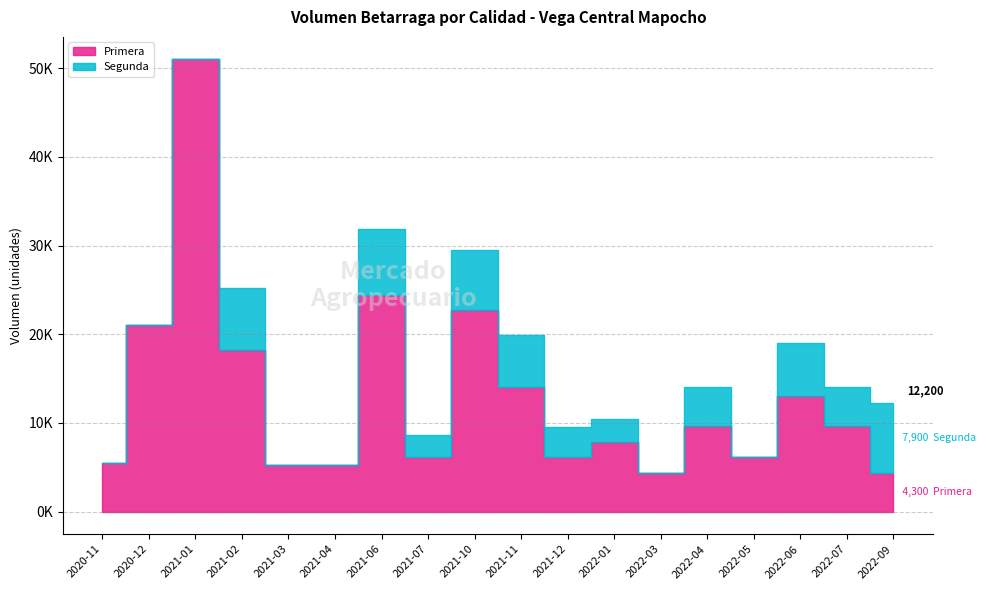

Count the number of data series in this chart.

2